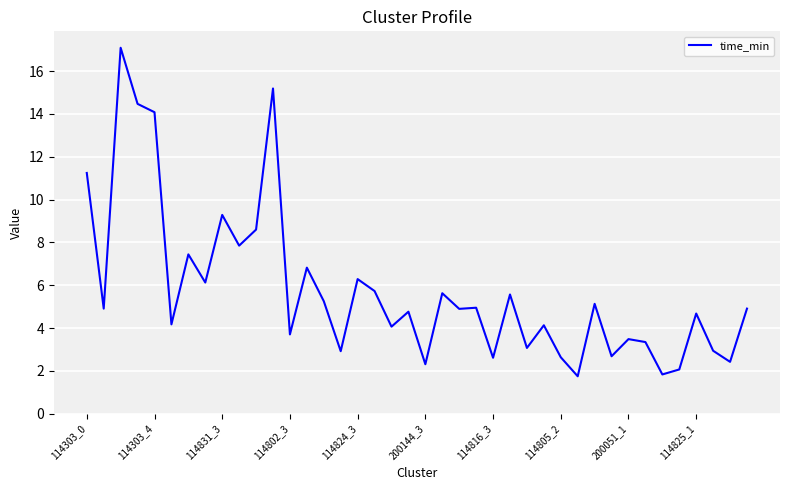

What is the difference between the second highest and second lowest values?

13.4